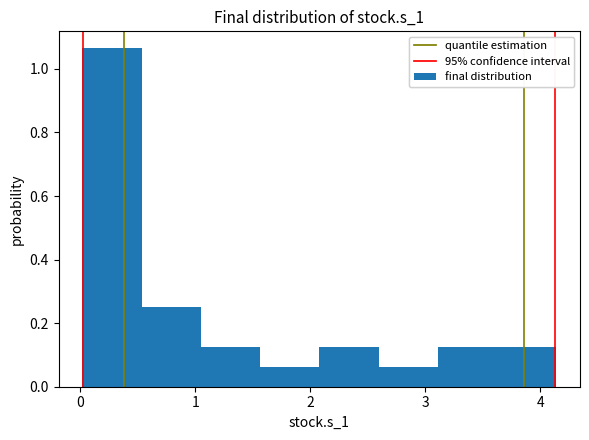

Reading left to right, transcribe this chart: for each bar, give the range it covers on the x-axis and its height. Neither the bar edges nor the heights are printed on the chart, so give them approximately, as read against the axes.

0.0 to 0.5: 1.06
0.5 to 1.0: 0.26
1.0 to 1.6: 0.12
1.6 to 2.1: 0.06
2.1 to 2.6: 0.12
2.6 to 3.1: 0.06
3.1 to 3.6: 0.12
3.6 to 4.1: 0.12